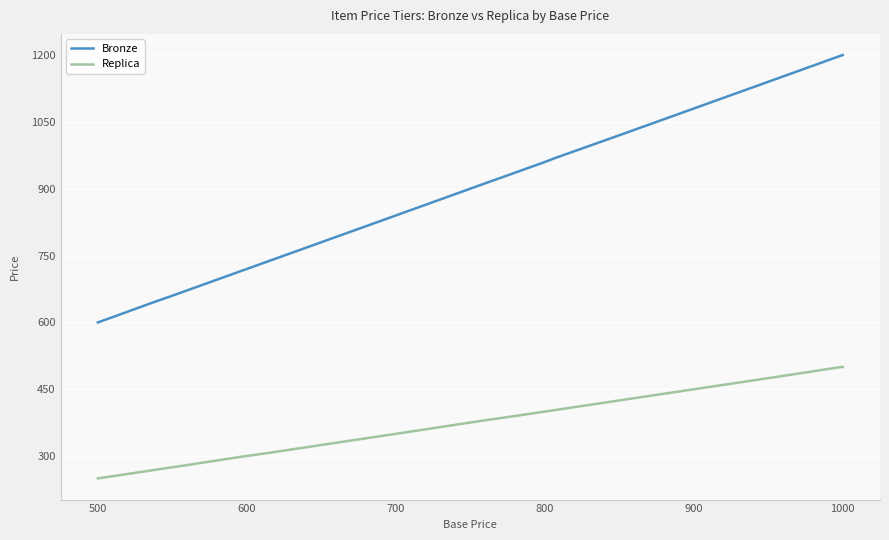

Rank the series by their maximum value, from lowest to highest.

Replica, Bronze